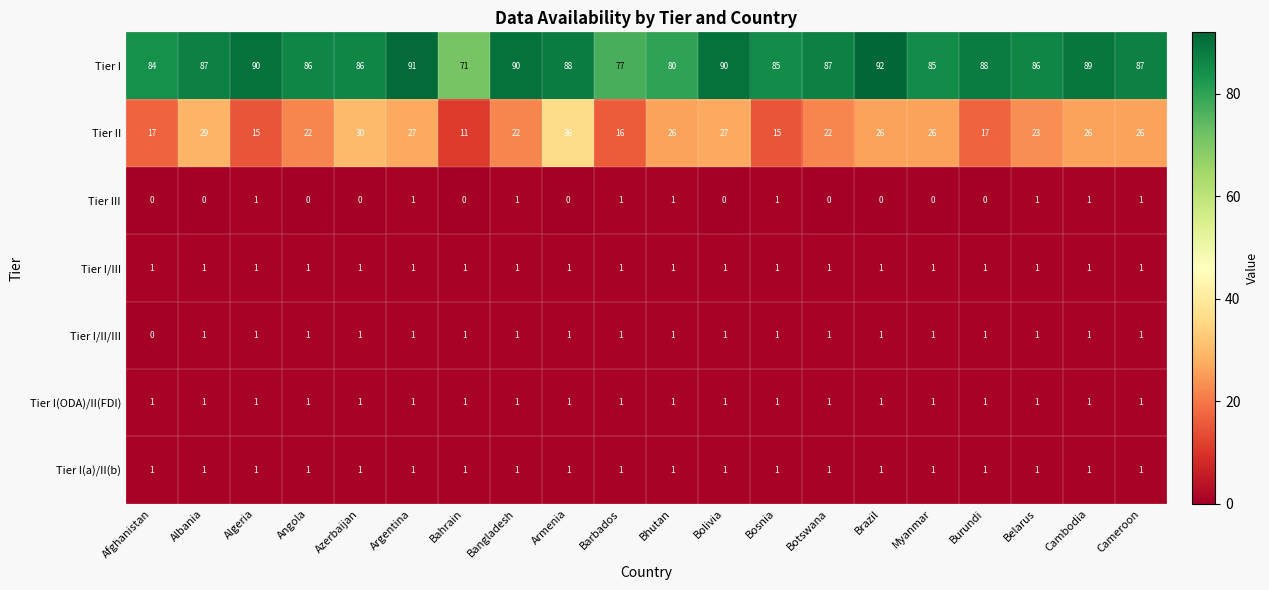

Between Afghanistan and Myanmar, which series saw the biggest shift?

Tier II